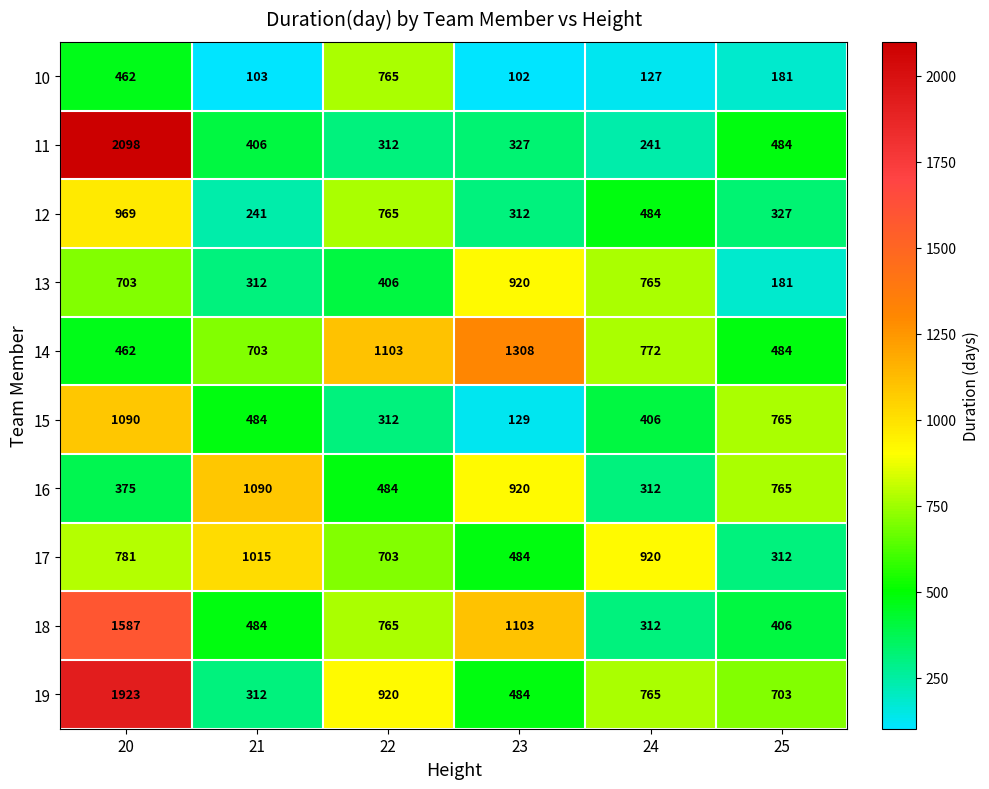

List the labels in order of 11 value, smallest first.

24, 22, 23, 21, 25, 20